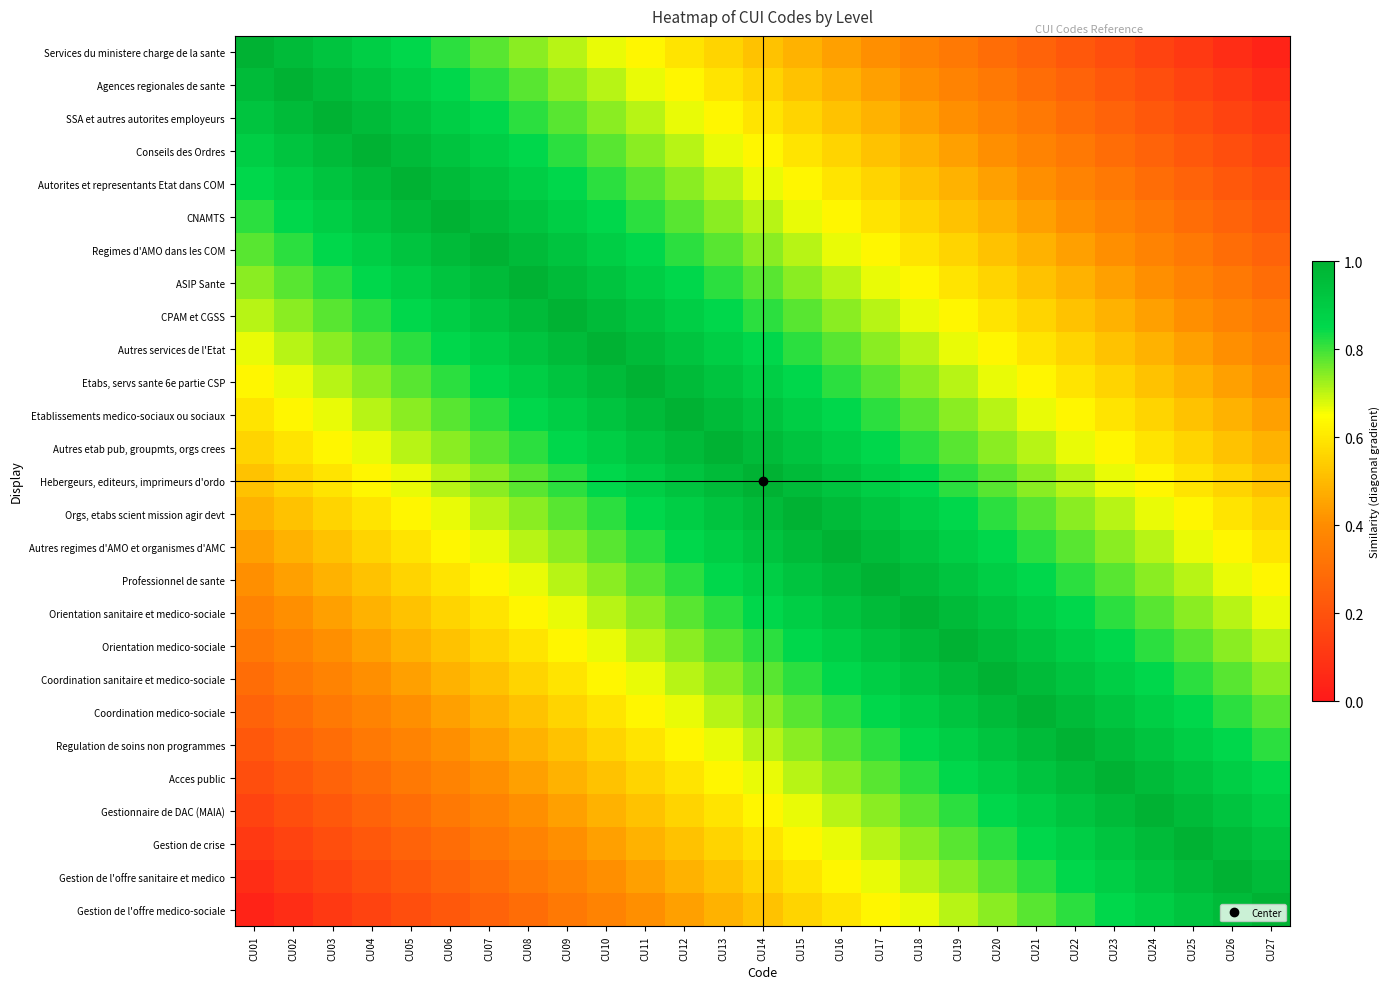

Reading left to right, list all the values displayed in this chart.

Services du ministere charge de la sante: CU01=1.0	CU02=1.0	CU03=0.9	CU04=0.9	CU05=0.9	CU06=0.8	CU07=0.8	CU08=0.7	CU09=0.7	CU10=0.7	CU11=0.6	CU12=0.6	CU13=0.6	CU14=0.5	CU15=0.5	CU16=0.4	CU17=0.4	CU18=0.4	CU19=0.3	CU20=0.3	CU21=0.3	CU22=0.2	CU23=0.2	CU24=0.1	CU25=0.1	CU26=0.1	CU27=0.0
Agences regionales de sante: CU01=1.0	CU02=1.0	CU03=1.0	CU04=0.9	CU05=0.9	CU06=0.9	CU07=0.8	CU08=0.8	CU09=0.7	CU10=0.7	CU11=0.7	CU12=0.6	CU13=0.6	CU14=0.6	CU15=0.5	CU16=0.5	CU17=0.4	CU18=0.4	CU19=0.4	CU20=0.3	CU21=0.3	CU22=0.3	CU23=0.2	CU24=0.2	CU25=0.1	CU26=0.1	CU27=0.1
SSA et autres autorites employeurs: CU01=0.9	CU02=1.0	CU03=1.0	CU04=1.0	CU05=0.9	CU06=0.9	CU07=0.9	CU08=0.8	CU09=0.8	CU10=0.7	CU11=0.7	CU12=0.7	CU13=0.6	CU14=0.6	CU15=0.6	CU16=0.5	CU17=0.5	CU18=0.4	CU19=0.4	CU20=0.4	CU21=0.3	CU22=0.3	CU23=0.3	CU24=0.2	CU25=0.2	CU26=0.1	CU27=0.1
Conseils des Ordres: CU01=0.9	CU02=0.9	CU03=1.0	CU04=1.0	CU05=1.0	CU06=0.9	CU07=0.9	CU08=0.9	CU09=0.8	CU10=0.8	CU11=0.7	CU12=0.7	CU13=0.7	CU14=0.6	CU15=0.6	CU16=0.6	CU17=0.5	CU18=0.5	CU19=0.4	CU20=0.4	CU21=0.4	CU22=0.3	CU23=0.3	CU24=0.3	CU25=0.2	CU26=0.2	CU27=0.1
Autorites et representants Etat dans COM: CU01=0.9	CU02=0.9	CU03=0.9	CU04=1.0	CU05=1.0	CU06=1.0	CU07=0.9	CU08=0.9	CU09=0.9	CU10=0.8	CU11=0.8	CU12=0.7	CU13=0.7	CU14=0.7	CU15=0.6	CU16=0.6	CU17=0.6	CU18=0.5	CU19=0.5	CU20=0.4	CU21=0.4	CU22=0.4	CU23=0.3	CU24=0.3	CU25=0.3	CU26=0.2	CU27=0.2
CNAMTS: CU01=0.8	CU02=0.9	CU03=0.9	CU04=0.9	CU05=1.0	CU06=1.0	CU07=1.0	CU08=0.9	CU09=0.9	CU10=0.9	CU11=0.8	CU12=0.8	CU13=0.7	CU14=0.7	CU15=0.7	CU16=0.6	CU17=0.6	CU18=0.6	CU19=0.5	CU20=0.5	CU21=0.4	CU22=0.4	CU23=0.4	CU24=0.3	CU25=0.3	CU26=0.3	CU27=0.2
Regimes d'AMO dans les COM: CU01=0.8	CU02=0.8	CU03=0.9	CU04=0.9	CU05=0.9	CU06=1.0	CU07=1.0	CU08=1.0	CU09=0.9	CU10=0.9	CU11=0.9	CU12=0.8	CU13=0.8	CU14=0.7	CU15=0.7	CU16=0.7	CU17=0.6	CU18=0.6	CU19=0.6	CU20=0.5	CU21=0.5	CU22=0.4	CU23=0.4	CU24=0.4	CU25=0.3	CU26=0.3	CU27=0.3
ASIP Sante: CU01=0.7	CU02=0.8	CU03=0.8	CU04=0.9	CU05=0.9	CU06=0.9	CU07=1.0	CU08=1.0	CU09=1.0	CU10=0.9	CU11=0.9	CU12=0.9	CU13=0.8	CU14=0.8	CU15=0.7	CU16=0.7	CU17=0.7	CU18=0.6	CU19=0.6	CU20=0.6	CU21=0.5	CU22=0.5	CU23=0.4	CU24=0.4	CU25=0.4	CU26=0.3	CU27=0.3
CPAM et CGSS: CU01=0.7	CU02=0.7	CU03=0.8	CU04=0.8	CU05=0.9	CU06=0.9	CU07=0.9	CU08=1.0	CU09=1.0	CU10=1.0	CU11=0.9	CU12=0.9	CU13=0.9	CU14=0.8	CU15=0.8	CU16=0.7	CU17=0.7	CU18=0.7	CU19=0.6	CU20=0.6	CU21=0.6	CU22=0.5	CU23=0.5	CU24=0.4	CU25=0.4	CU26=0.4	CU27=0.3
Autres services de l'Etat: CU01=0.7	CU02=0.7	CU03=0.7	CU04=0.8	CU05=0.8	CU06=0.9	CU07=0.9	CU08=0.9	CU09=1.0	CU10=1.0	CU11=1.0	CU12=0.9	CU13=0.9	CU14=0.9	CU15=0.8	CU16=0.8	CU17=0.7	CU18=0.7	CU19=0.7	CU20=0.6	CU21=0.6	CU22=0.6	CU23=0.5	CU24=0.5	CU25=0.4	CU26=0.4	CU27=0.4
Etabs, servs sante 6e partie CSP: CU01=0.6	CU02=0.7	CU03=0.7	CU04=0.7	CU05=0.8	CU06=0.8	CU07=0.9	CU08=0.9	CU09=0.9	CU10=1.0	CU11=1.0	CU12=1.0	CU13=0.9	CU14=0.9	CU15=0.9	CU16=0.8	CU17=0.8	CU18=0.7	CU19=0.7	CU20=0.7	CU21=0.6	CU22=0.6	CU23=0.6	CU24=0.5	CU25=0.5	CU26=0.4	CU27=0.4
Etablissements medico-sociaux ou sociaux: CU01=0.6	CU02=0.6	CU03=0.7	CU04=0.7	CU05=0.7	CU06=0.8	CU07=0.8	CU08=0.9	CU09=0.9	CU10=0.9	CU11=1.0	CU12=1.0	CU13=1.0	CU14=0.9	CU15=0.9	CU16=0.9	CU17=0.8	CU18=0.8	CU19=0.7	CU20=0.7	CU21=0.7	CU22=0.6	CU23=0.6	CU24=0.6	CU25=0.5	CU26=0.5	CU27=0.4
Autres etab pub, groupmts, orgs crees: CU01=0.6	CU02=0.6	CU03=0.6	CU04=0.7	CU05=0.7	CU06=0.7	CU07=0.8	CU08=0.8	CU09=0.9	CU10=0.9	CU11=0.9	CU12=1.0	CU13=1.0	CU14=1.0	CU15=0.9	CU16=0.9	CU17=0.9	CU18=0.8	CU19=0.8	CU20=0.7	CU21=0.7	CU22=0.7	CU23=0.6	CU24=0.6	CU25=0.6	CU26=0.5	CU27=0.5
Hebergeurs, editeurs, imprimeurs d'ordo: CU01=0.5	CU02=0.6	CU03=0.6	CU04=0.6	CU05=0.7	CU06=0.7	CU07=0.7	CU08=0.8	CU09=0.8	CU10=0.9	CU11=0.9	CU12=0.9	CU13=1.0	CU14=1.0	CU15=1.0	CU16=0.9	CU17=0.9	CU18=0.9	CU19=0.8	CU20=0.8	CU21=0.7	CU22=0.7	CU23=0.7	CU24=0.6	CU25=0.6	CU26=0.6	CU27=0.5
Orgs, etabs scient mission agir devt: CU01=0.5	CU02=0.5	CU03=0.6	CU04=0.6	CU05=0.6	CU06=0.7	CU07=0.7	CU08=0.7	CU09=0.8	CU10=0.8	CU11=0.9	CU12=0.9	CU13=0.9	CU14=1.0	CU15=1.0	CU16=1.0	CU17=0.9	CU18=0.9	CU19=0.9	CU20=0.8	CU21=0.8	CU22=0.7	CU23=0.7	CU24=0.7	CU25=0.6	CU26=0.6	CU27=0.6
Autres regimes d'AMO et organismes d'AMC: CU01=0.4	CU02=0.5	CU03=0.5	CU04=0.6	CU05=0.6	CU06=0.6	CU07=0.7	CU08=0.7	CU09=0.7	CU10=0.8	CU11=0.8	CU12=0.9	CU13=0.9	CU14=0.9	CU15=1.0	CU16=1.0	CU17=1.0	CU18=0.9	CU19=0.9	CU20=0.9	CU21=0.8	CU22=0.8	CU23=0.7	CU24=0.7	CU25=0.7	CU26=0.6	CU27=0.6
Professionnel de sante: CU01=0.4	CU02=0.4	CU03=0.5	CU04=0.5	CU05=0.6	CU06=0.6	CU07=0.6	CU08=0.7	CU09=0.7	CU10=0.7	CU11=0.8	CU12=0.8	CU13=0.9	CU14=0.9	CU15=0.9	CU16=1.0	CU17=1.0	CU18=1.0	CU19=0.9	CU20=0.9	CU21=0.9	CU22=0.8	CU23=0.8	CU24=0.7	CU25=0.7	CU26=0.7	CU27=0.6
Orientation sanitaire et medico-sociale: CU01=0.4	CU02=0.4	CU03=0.4	CU04=0.5	CU05=0.5	CU06=0.6	CU07=0.6	CU08=0.6	CU09=0.7	CU10=0.7	CU11=0.7	CU12=0.8	CU13=0.8	CU14=0.9	CU15=0.9	CU16=0.9	CU17=1.0	CU18=1.0	CU19=1.0	CU20=0.9	CU21=0.9	CU22=0.9	CU23=0.8	CU24=0.8	CU25=0.7	CU26=0.7	CU27=0.7
Orientation medico-sociale: CU01=0.3	CU02=0.4	CU03=0.4	CU04=0.4	CU05=0.5	CU06=0.5	CU07=0.6	CU08=0.6	CU09=0.6	CU10=0.7	CU11=0.7	CU12=0.7	CU13=0.8	CU14=0.8	CU15=0.9	CU16=0.9	CU17=0.9	CU18=1.0	CU19=1.0	CU20=1.0	CU21=0.9	CU22=0.9	CU23=0.9	CU24=0.8	CU25=0.8	CU26=0.7	CU27=0.7
Coordination sanitaire et medico-sociale: CU01=0.3	CU02=0.3	CU03=0.4	CU04=0.4	CU05=0.4	CU06=0.5	CU07=0.5	CU08=0.6	CU09=0.6	CU10=0.6	CU11=0.7	CU12=0.7	CU13=0.7	CU14=0.8	CU15=0.8	CU16=0.9	CU17=0.9	CU18=0.9	CU19=1.0	CU20=1.0	CU21=1.0	CU22=0.9	CU23=0.9	CU24=0.9	CU25=0.8	CU26=0.8	CU27=0.7
Coordination medico-sociale: CU01=0.3	CU02=0.3	CU03=0.3	CU04=0.4	CU05=0.4	CU06=0.4	CU07=0.5	CU08=0.5	CU09=0.6	CU10=0.6	CU11=0.6	CU12=0.7	CU13=0.7	CU14=0.7	CU15=0.8	CU16=0.8	CU17=0.9	CU18=0.9	CU19=0.9	CU20=1.0	CU21=1.0	CU22=1.0	CU23=0.9	CU24=0.9	CU25=0.9	CU26=0.8	CU27=0.8
Regulation de soins non programmes: CU01=0.2	CU02=0.3	CU03=0.3	CU04=0.3	CU05=0.4	CU06=0.4	CU07=0.4	CU08=0.5	CU09=0.5	CU10=0.6	CU11=0.6	CU12=0.6	CU13=0.7	CU14=0.7	CU15=0.7	CU16=0.8	CU17=0.8	CU18=0.9	CU19=0.9	CU20=0.9	CU21=1.0	CU22=1.0	CU23=1.0	CU24=0.9	CU25=0.9	CU26=0.9	CU27=0.8
Acces public: CU01=0.2	CU02=0.2	CU03=0.3	CU04=0.3	CU05=0.3	CU06=0.4	CU07=0.4	CU08=0.4	CU09=0.5	CU10=0.5	CU11=0.6	CU12=0.6	CU13=0.6	CU14=0.7	CU15=0.7	CU16=0.7	CU17=0.8	CU18=0.8	CU19=0.9	CU20=0.9	CU21=0.9	CU22=1.0	CU23=1.0	CU24=1.0	CU25=0.9	CU26=0.9	CU27=0.9
Gestionnaire de DAC (MAIA): CU01=0.1	CU02=0.2	CU03=0.2	CU04=0.3	CU05=0.3	CU06=0.3	CU07=0.4	CU08=0.4	CU09=0.4	CU10=0.5	CU11=0.5	CU12=0.6	CU13=0.6	CU14=0.6	CU15=0.7	CU16=0.7	CU17=0.7	CU18=0.8	CU19=0.8	CU20=0.9	CU21=0.9	CU22=0.9	CU23=1.0	CU24=1.0	CU25=1.0	CU26=0.9	CU27=0.9
Gestion de crise: CU01=0.1	CU02=0.1	CU03=0.2	CU04=0.2	CU05=0.3	CU06=0.3	CU07=0.3	CU08=0.4	CU09=0.4	CU10=0.4	CU11=0.5	CU12=0.5	CU13=0.6	CU14=0.6	CU15=0.6	CU16=0.7	CU17=0.7	CU18=0.7	CU19=0.8	CU20=0.8	CU21=0.9	CU22=0.9	CU23=0.9	CU24=1.0	CU25=1.0	CU26=1.0	CU27=0.9
Gestion de l'offre sanitaire et medico: CU01=0.1	CU02=0.1	CU03=0.1	CU04=0.2	CU05=0.2	CU06=0.3	CU07=0.3	CU08=0.3	CU09=0.4	CU10=0.4	CU11=0.4	CU12=0.5	CU13=0.5	CU14=0.6	CU15=0.6	CU16=0.6	CU17=0.7	CU18=0.7	CU19=0.7	CU20=0.8	CU21=0.8	CU22=0.9	CU23=0.9	CU24=0.9	CU25=1.0	CU26=1.0	CU27=1.0
Gestion de l'offre medico-sociale: CU01=0.0	CU02=0.1	CU03=0.1	CU04=0.1	CU05=0.2	CU06=0.2	CU07=0.3	CU08=0.3	CU09=0.3	CU10=0.4	CU11=0.4	CU12=0.4	CU13=0.5	CU14=0.5	CU15=0.6	CU16=0.6	CU17=0.6	CU18=0.7	CU19=0.7	CU20=0.7	CU21=0.8	CU22=0.8	CU23=0.9	CU24=0.9	CU25=0.9	CU26=1.0	CU27=1.0